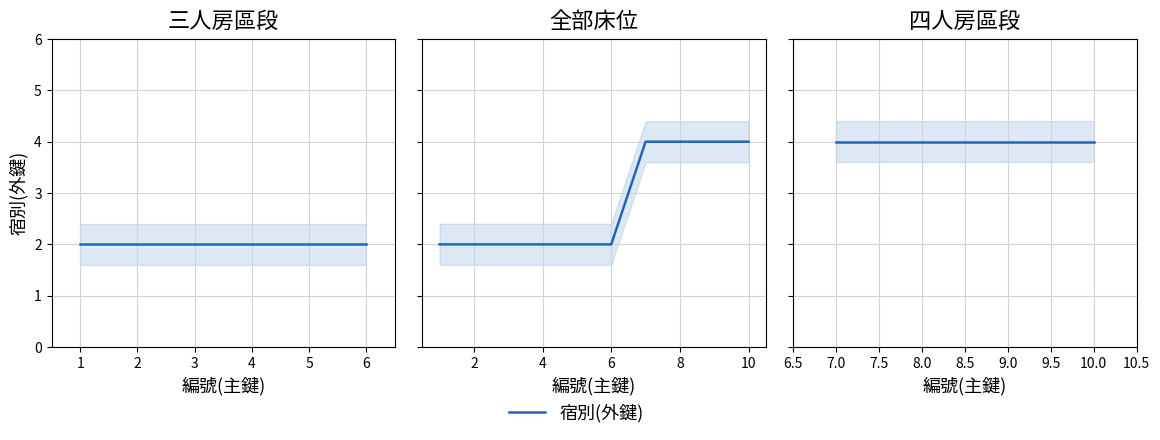

What is the difference between the maximum and second lowest values?

2